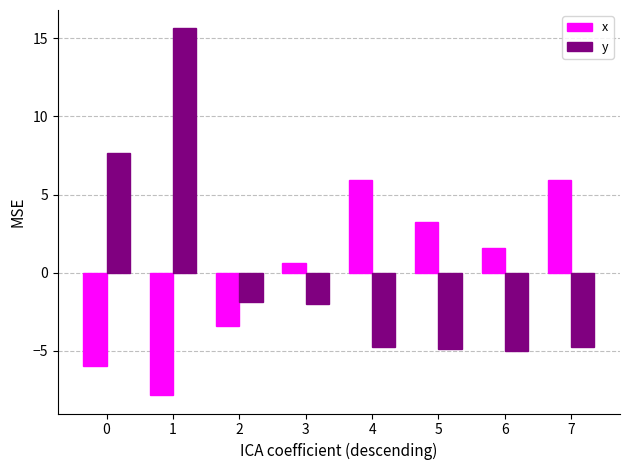

Rank the series by their maximum value, from highest to lowest.

y, x